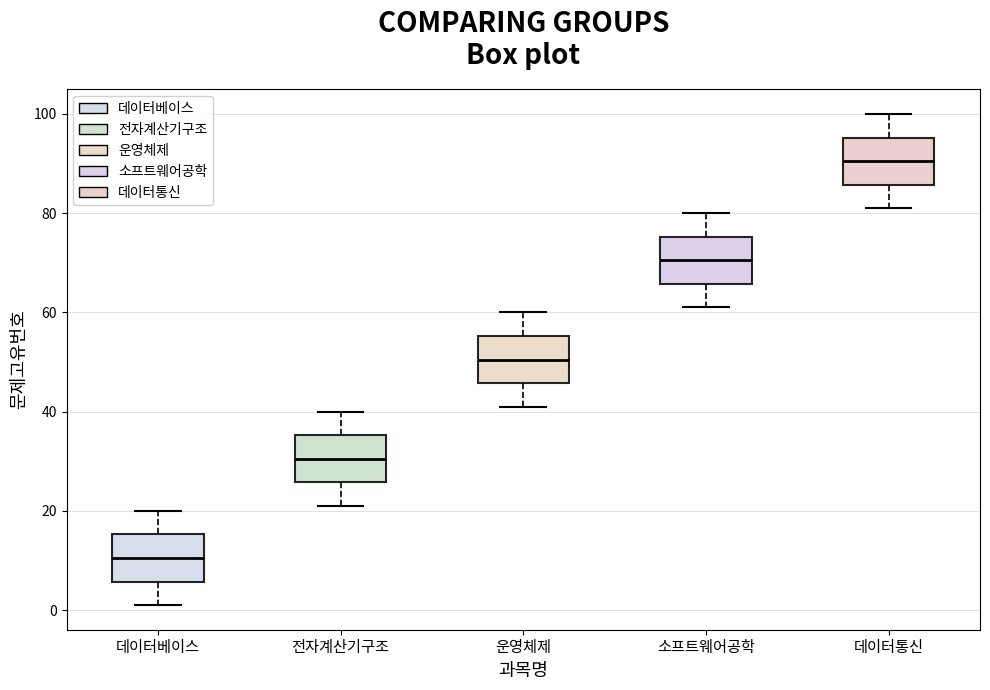

Reading left to right, read every box against the y-axis: the position of its median line, the range the box covers, and the ends of its whiskers. The values are not printed on the chart, so give them approximately, as read against the axis.

데이터베이스: median 10, box 6 to 16, whiskers 2 to 20
전자계산기구조: median 30, box 26 to 36, whiskers 22 to 40
운영체제: median 50, box 46 to 56, whiskers 42 to 60
소프트웨어공학: median 70, box 66 to 76, whiskers 62 to 80
데이터통신: median 90, box 86 to 96, whiskers 82 to 100